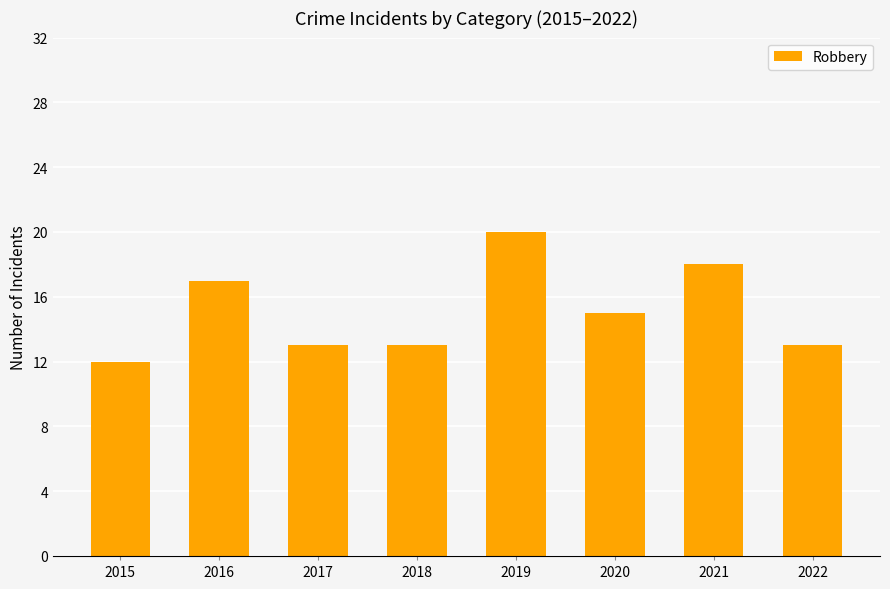

What is the approximate value at 2022?

13